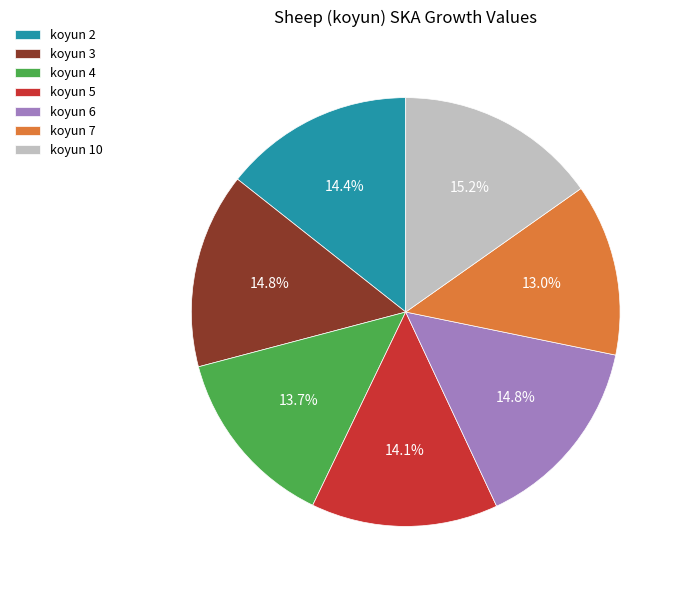

Does any single category account for the majority?

No